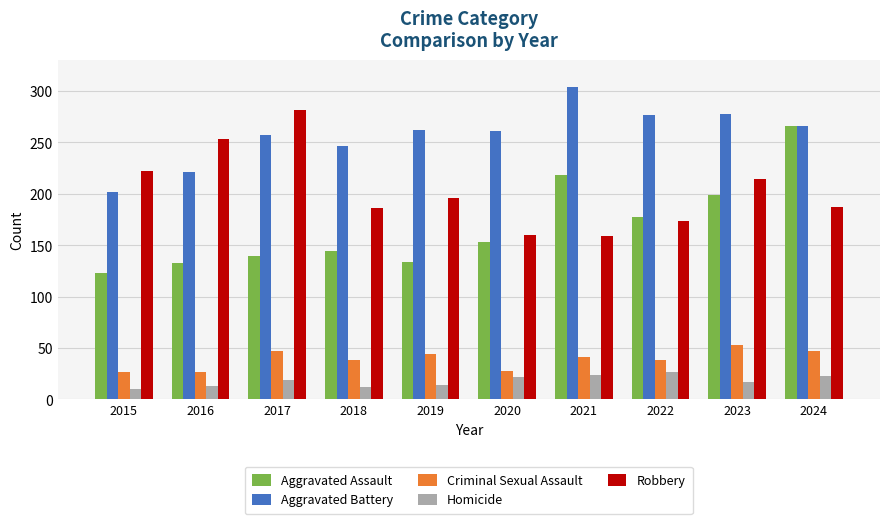

At 2017, list the series in order from largest to smallest.

Robbery, Aggravated Battery, Aggravated Assault, Criminal Sexual Assault, Homicide